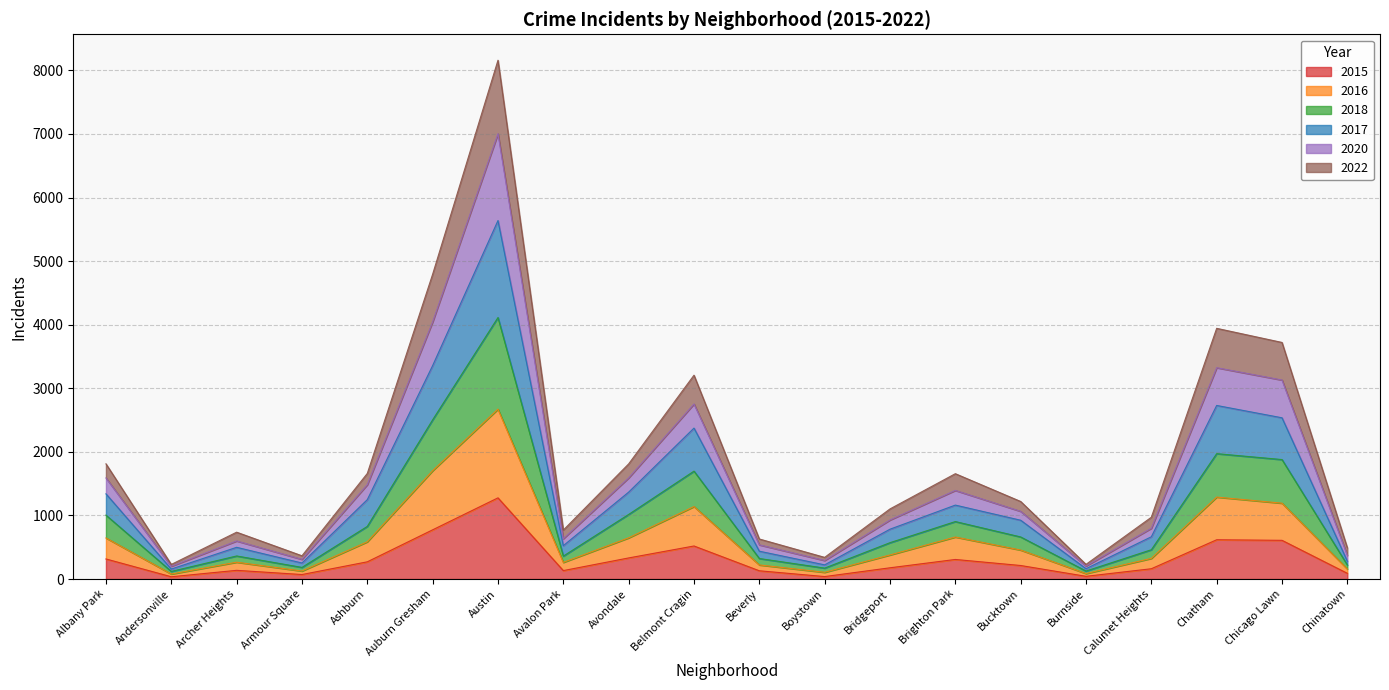

True or false: 2017 and 2020 cross at least once.

False